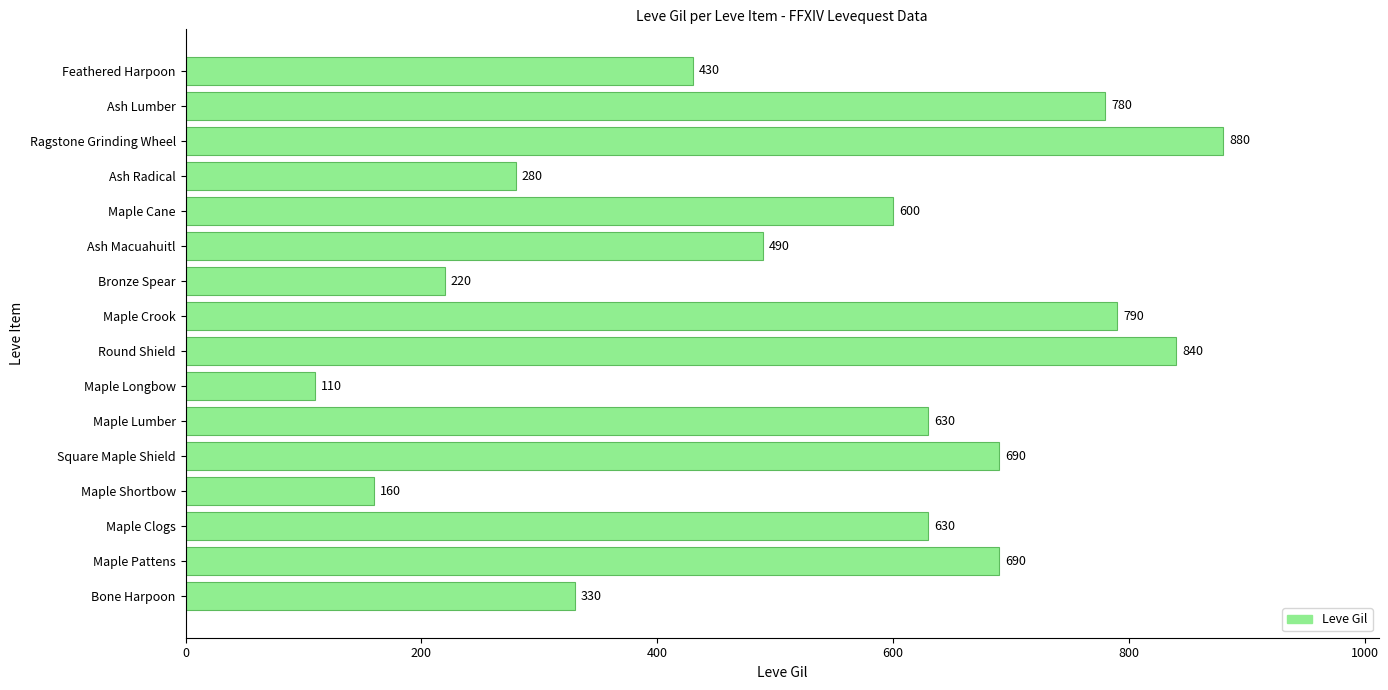

What is the difference between the maximum and minimum values?

770